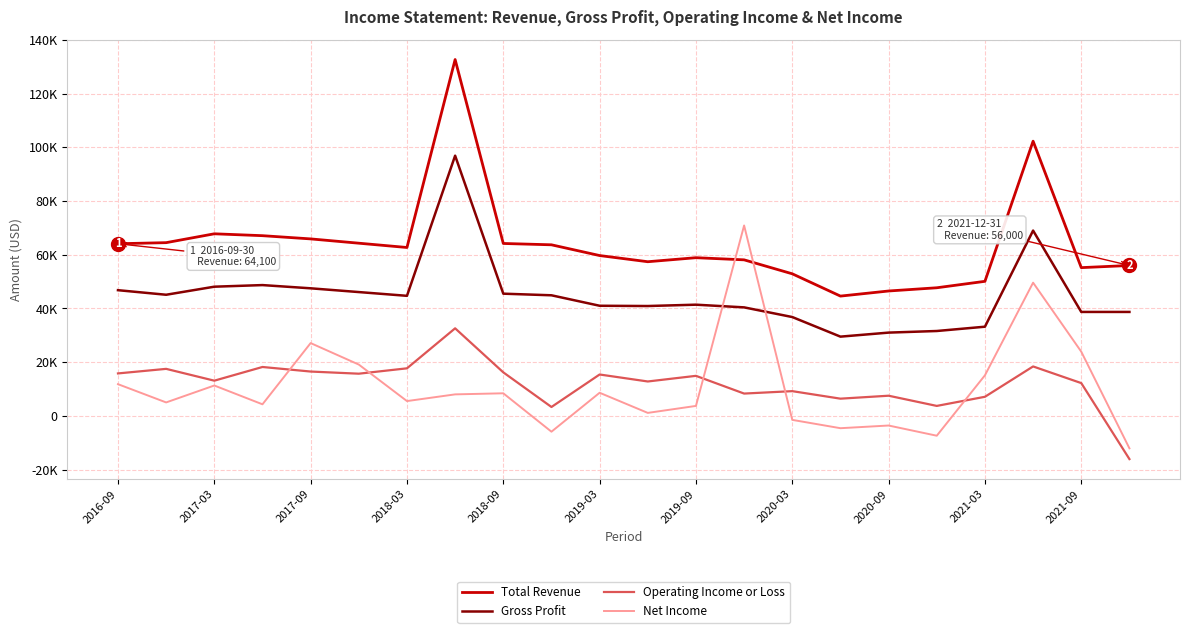

What are all the series names shown in the legend?

Total Revenue, Gross Profit, Operating Income or Loss, Net Income